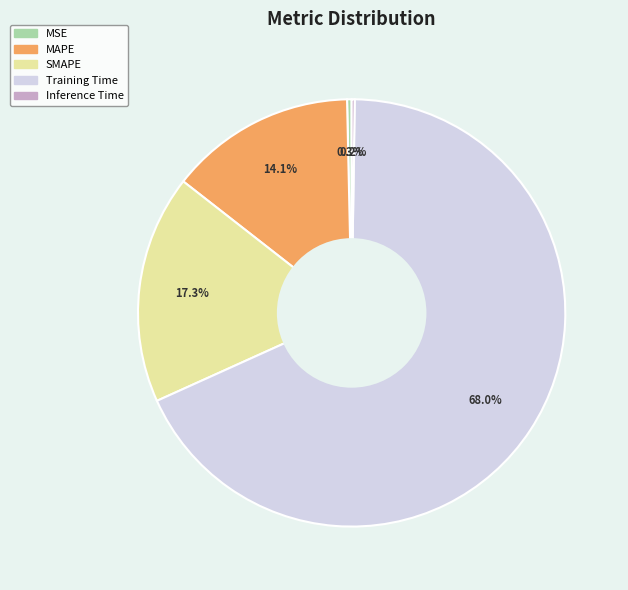

Which has a higher value, Training Time or MSE?

Training Time